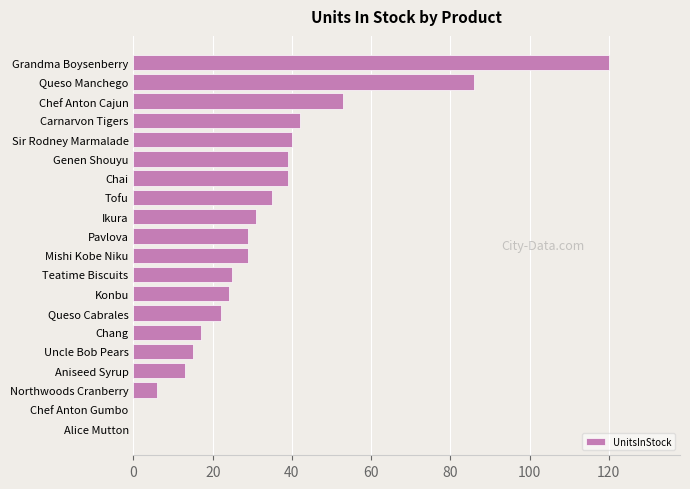

Where is the data nearest to the value 60?

Chef Anton Cajun